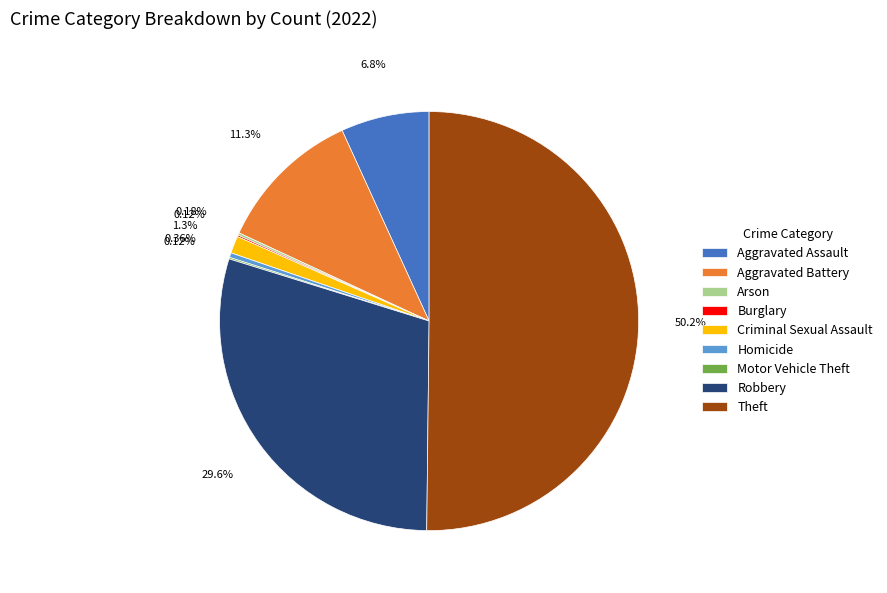

Which slice represents more than half of the pie?

Theft